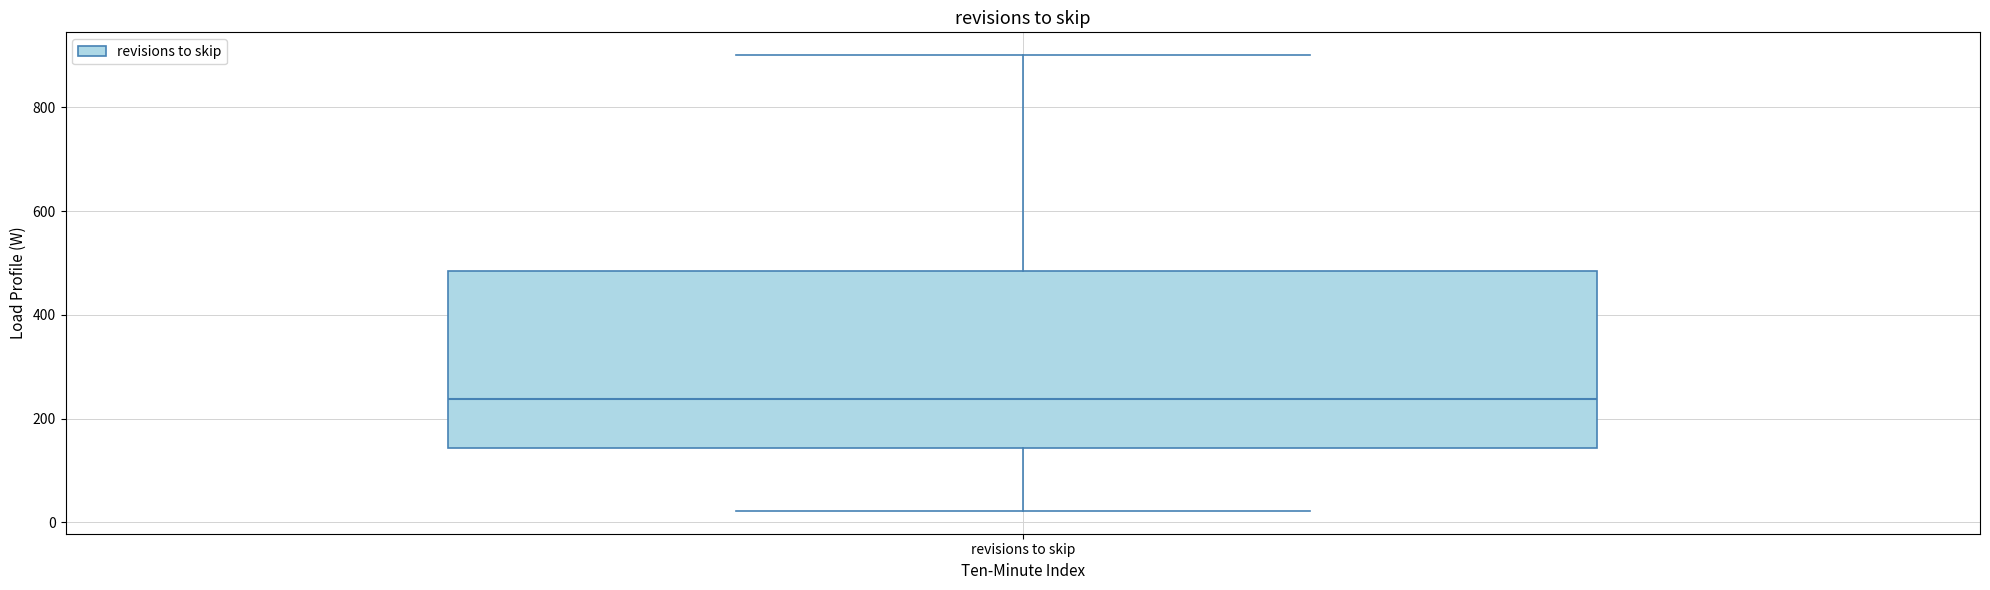

Transcribe this box plot: give where the median line is, the range the box spans, and where the two whiskers end, as read against the y-axis. The values are not printed on the chart, so give them approximately, as read against the axis.

median 240, box 140 to 480, whiskers 20 to 900